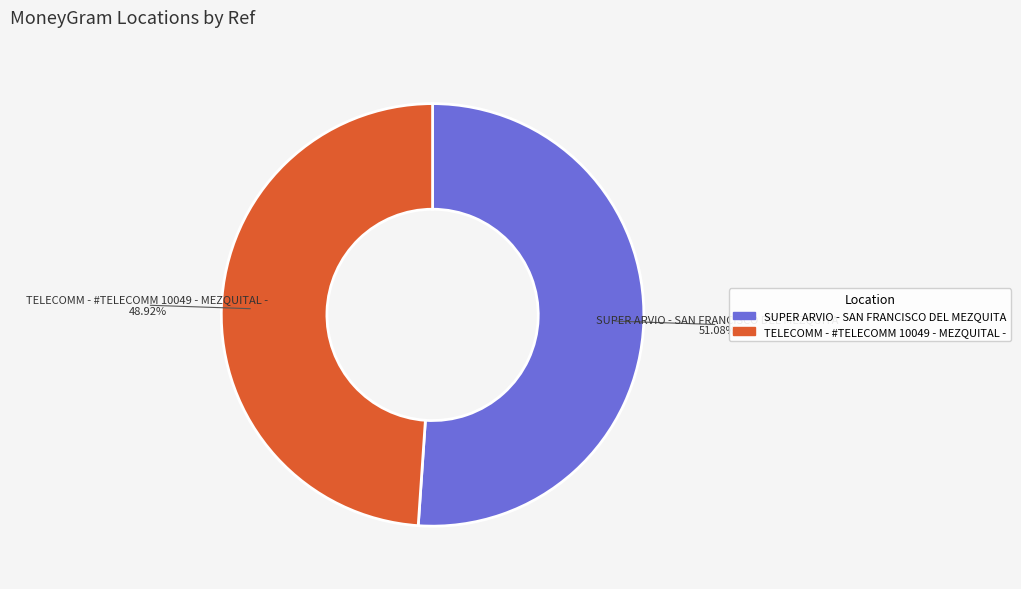

True or false: TELECOMM - #TELECOMM 10049 - MEZQUITAL - accounts for 49% of the total.

True